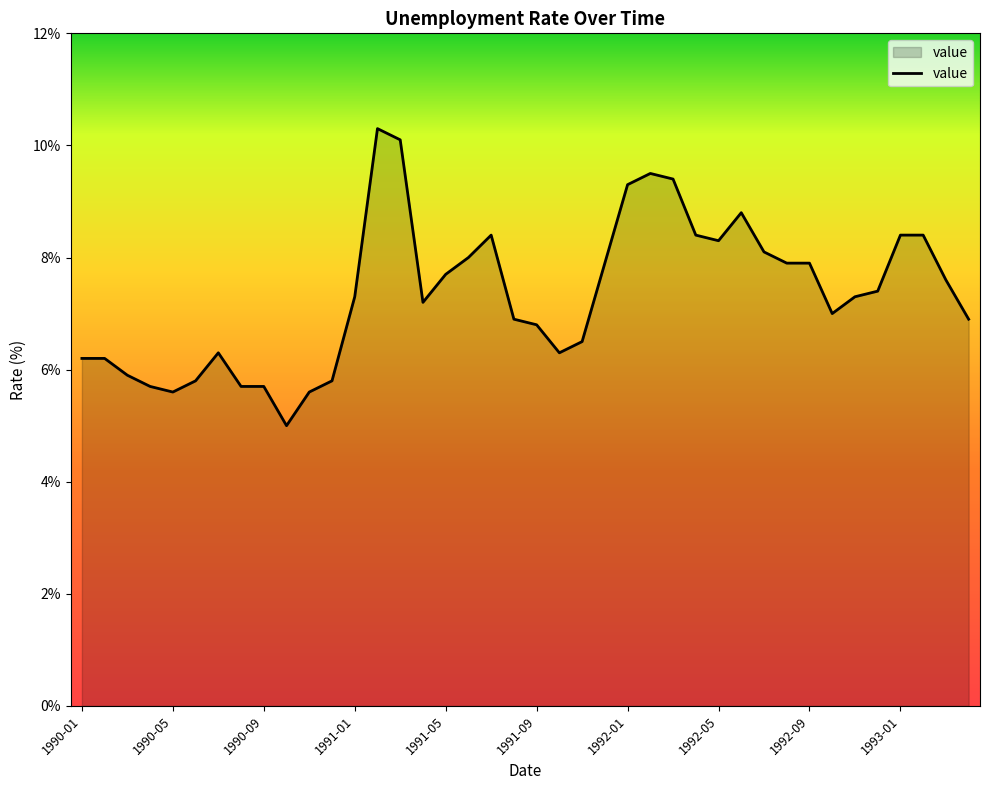

What is the difference between the maximum and second lowest values?

4.7